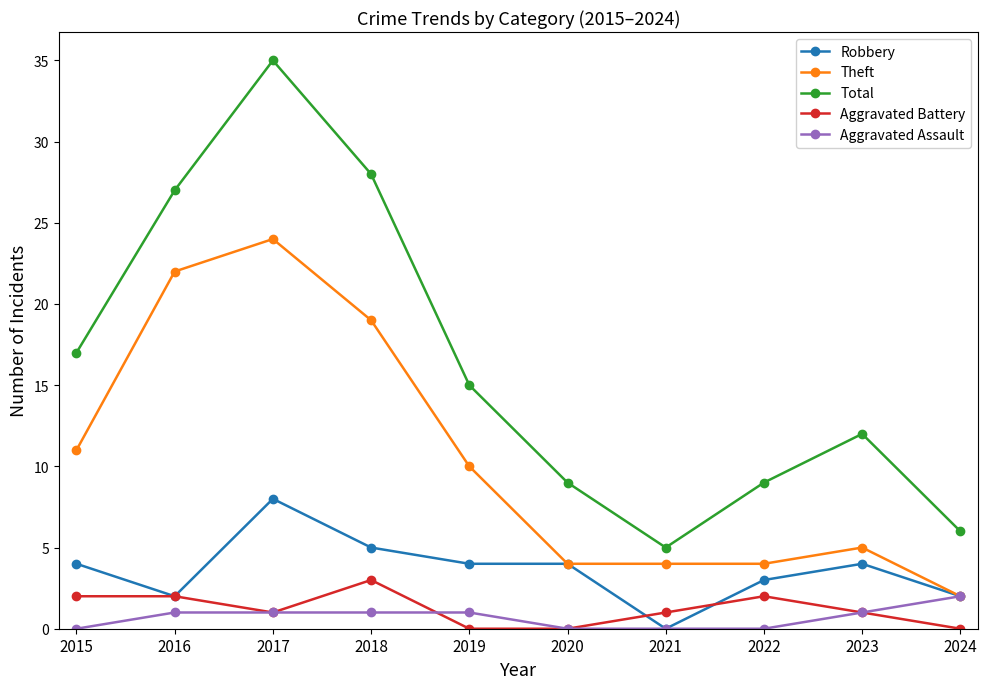

At which category does Theft reach its first local peak?

2017